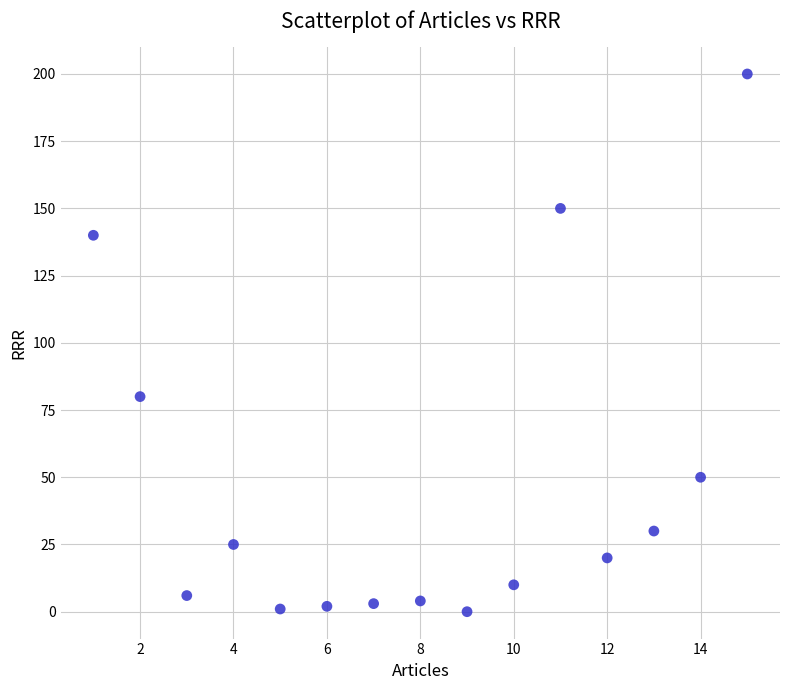

What Y value in the scatter plot is closest to 100?

80